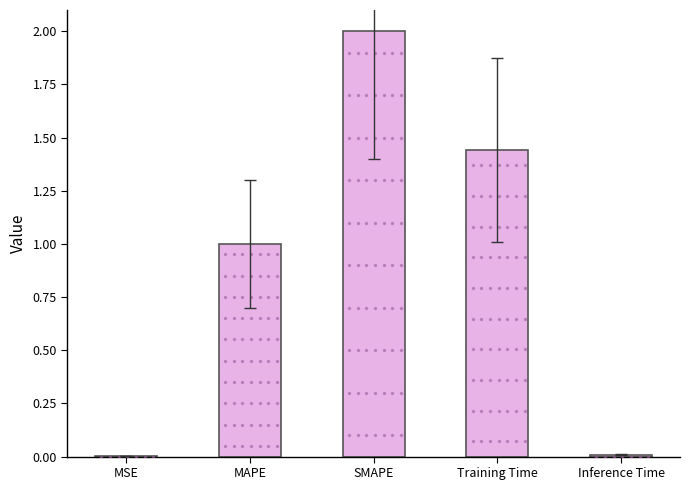

Reading right to left, transcribe all the data shown in this chart.

0.0	1.4	2.0	1.0	0.0